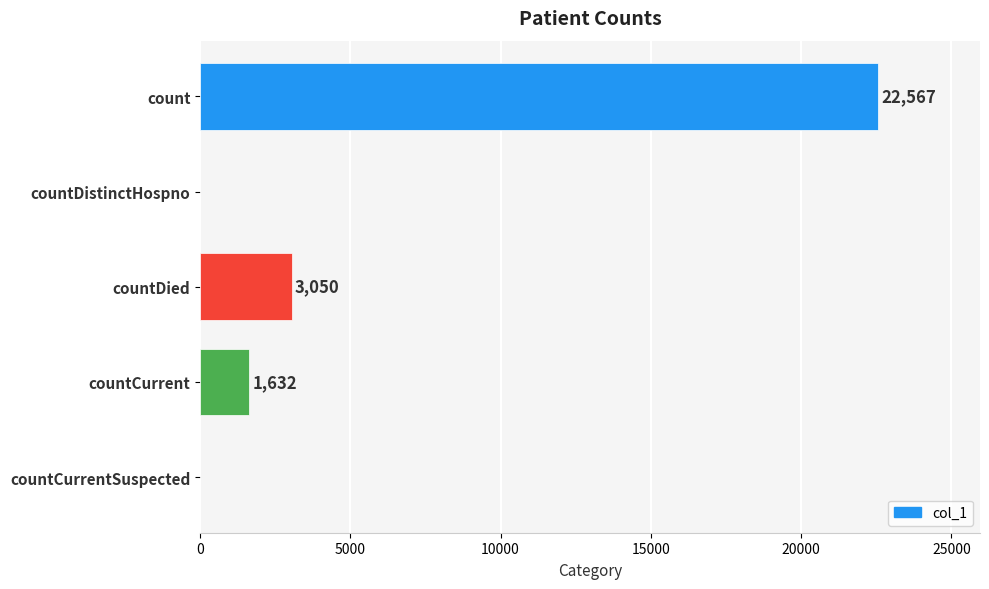

Count the number of data series in this chart.

1